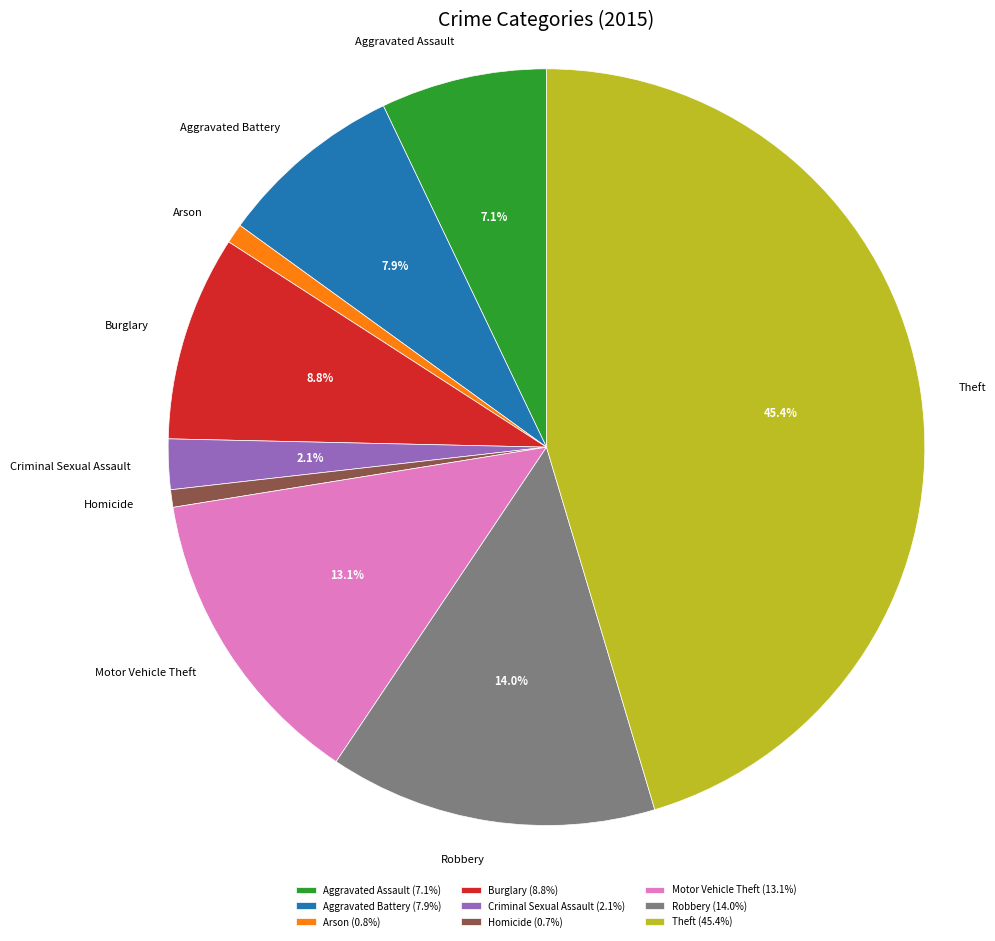

Which has a higher value, Motor Vehicle Theft or Aggravated Battery?

Motor Vehicle Theft